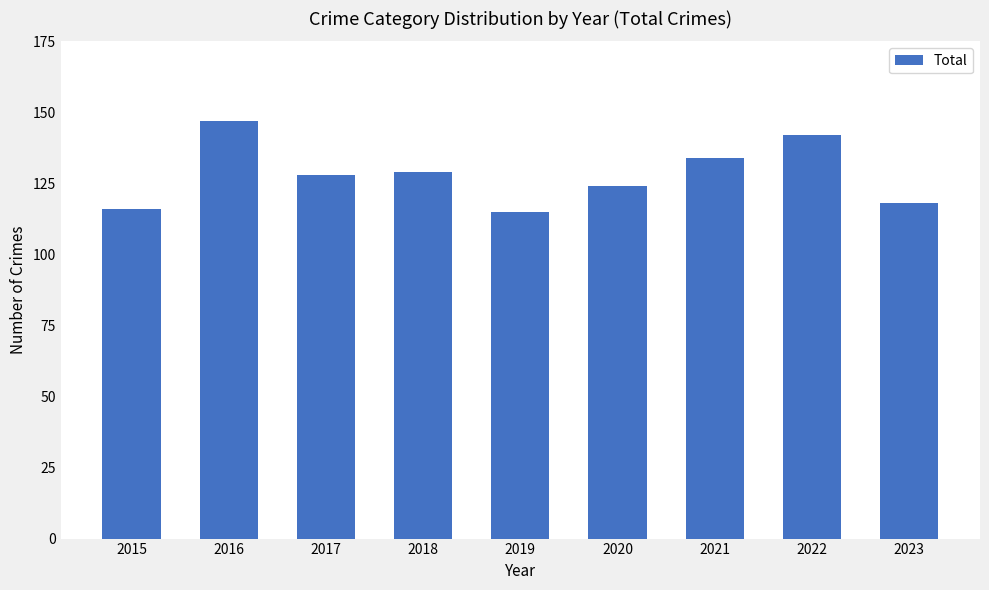

Reading left to right, what are all the values shown in this chart?

2015=116	2016=147	2017=128	2018=129	2019=115	2020=124	2021=134	2022=142	2023=118